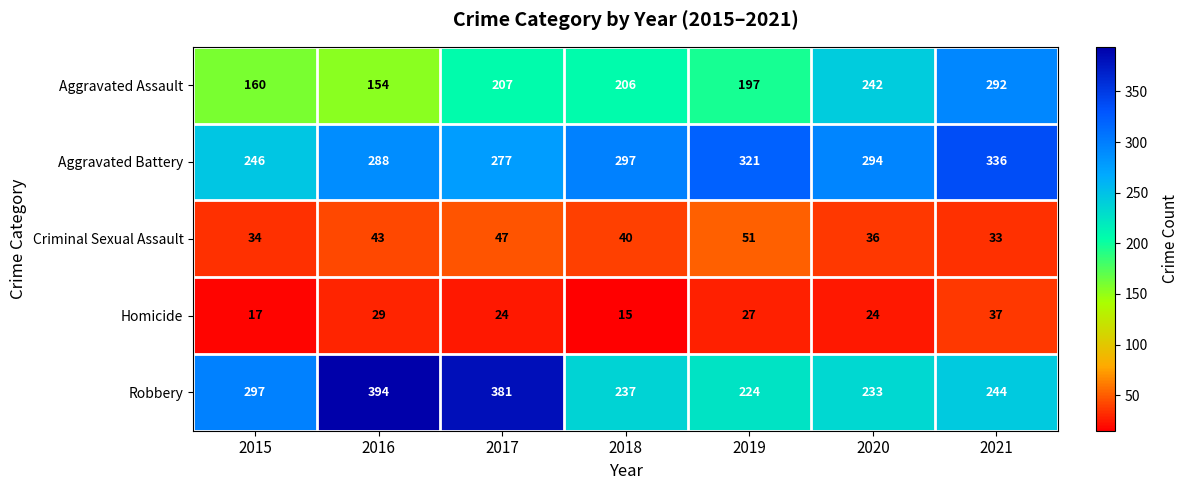

Rank the series at 2015 from highest to lowest value.

Robbery, Aggravated Battery, Aggravated Assault, Criminal Sexual Assault, Homicide